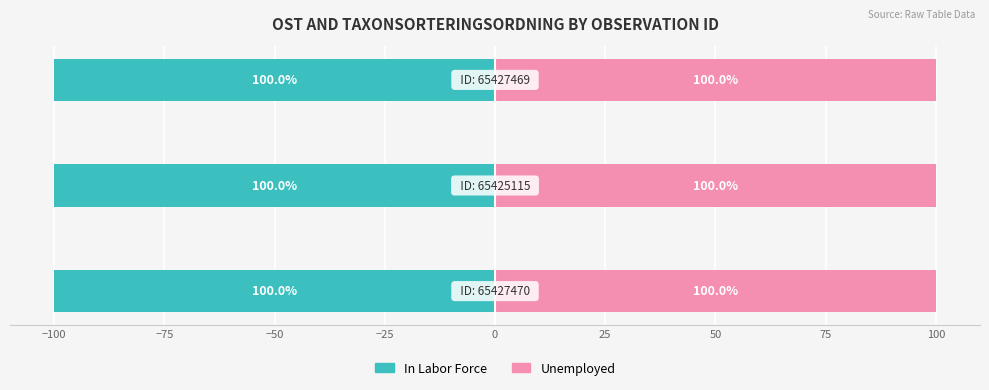

Which series has the widest spread of values?

In Labor Force